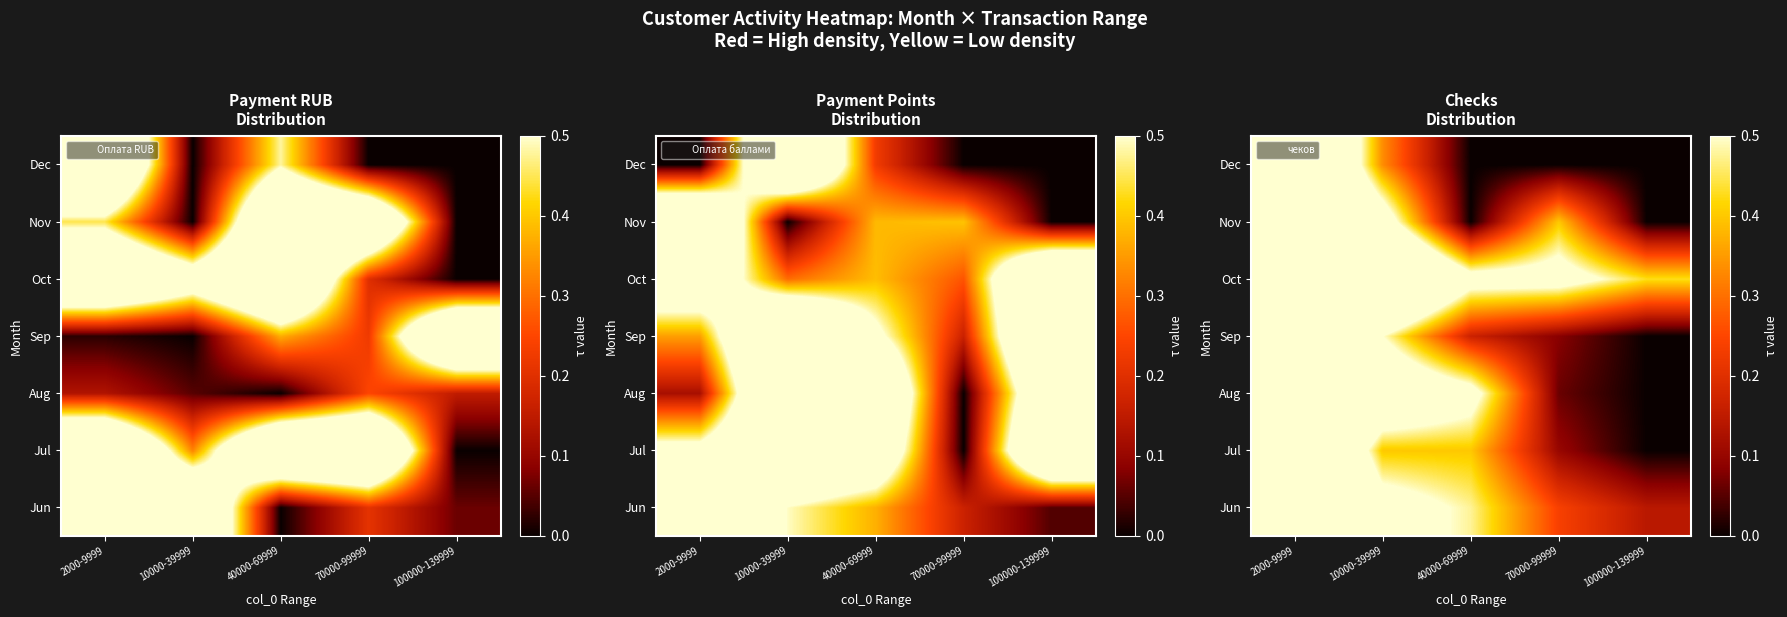

What is the sum of all Jul values?

1.9